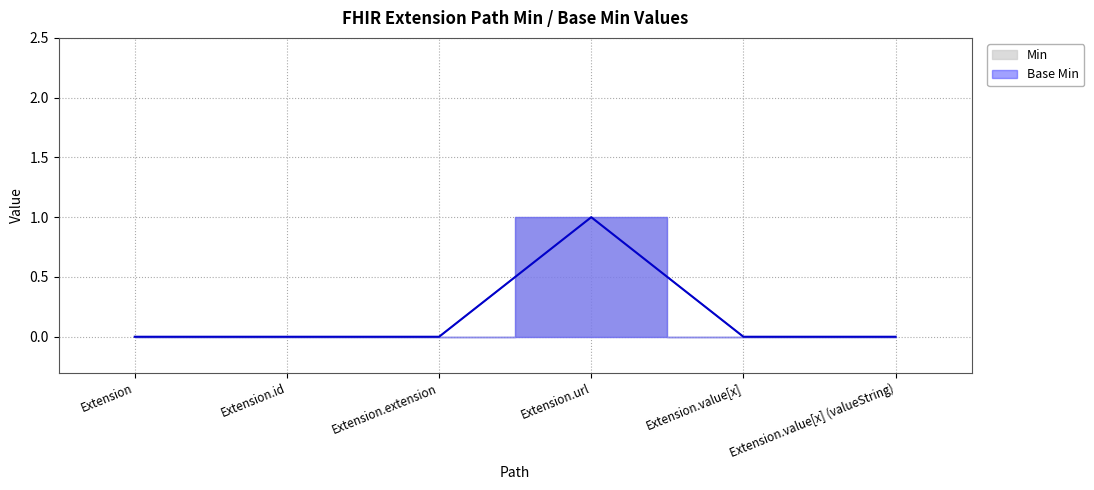

Is it true that Base Min equals 0 at Extension.extension?

True